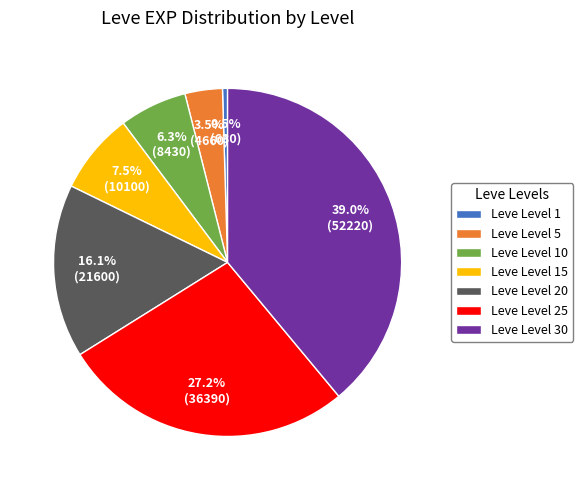

Between Leve Level 20 and Leve Level 10, which is larger?

Leve Level 20